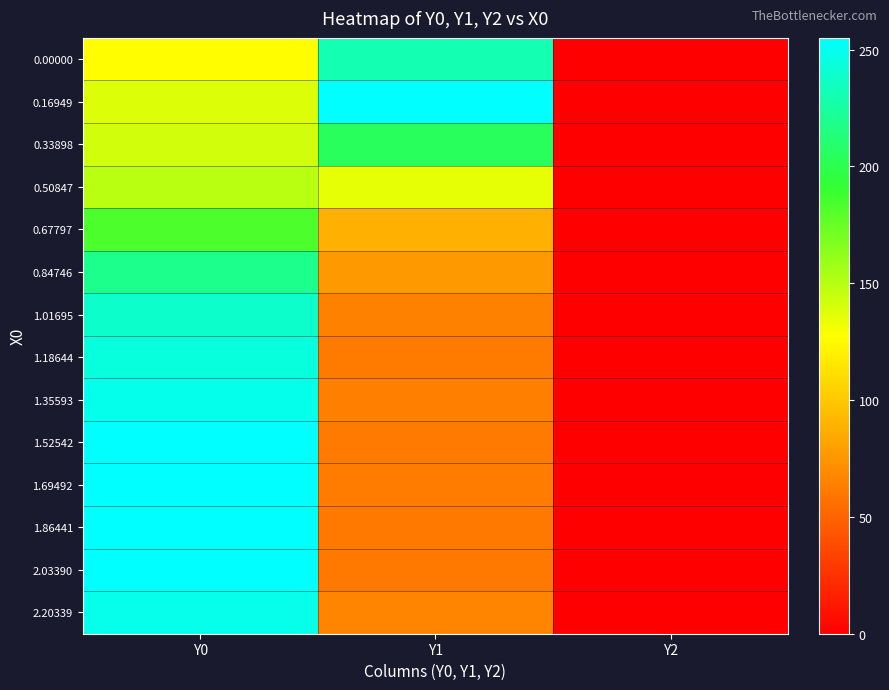

Which label corresponds to the smallest value in the chart?

Y2